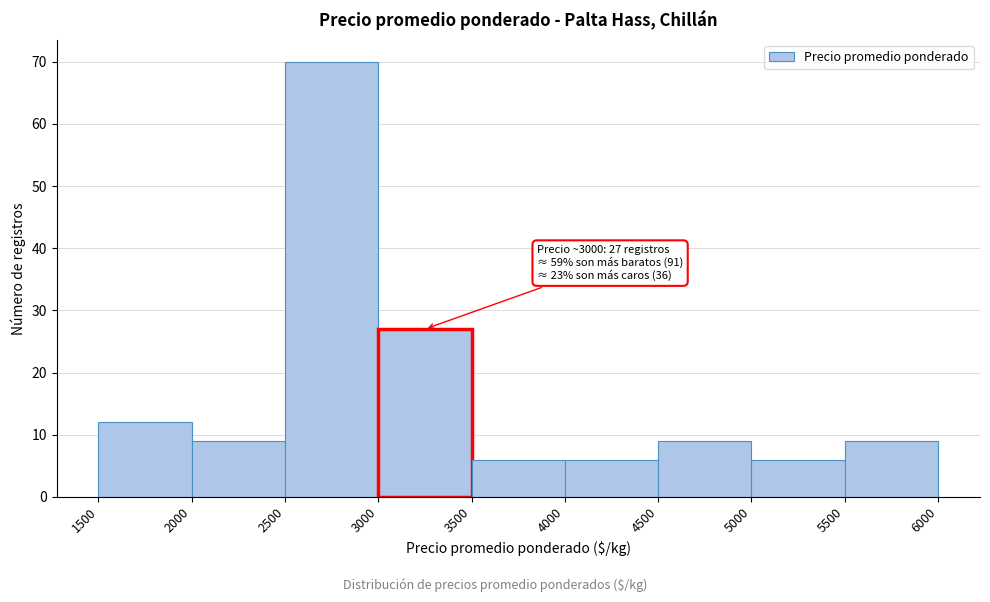

Which range on the x-axis has the tallest bar?

2500 to 3000